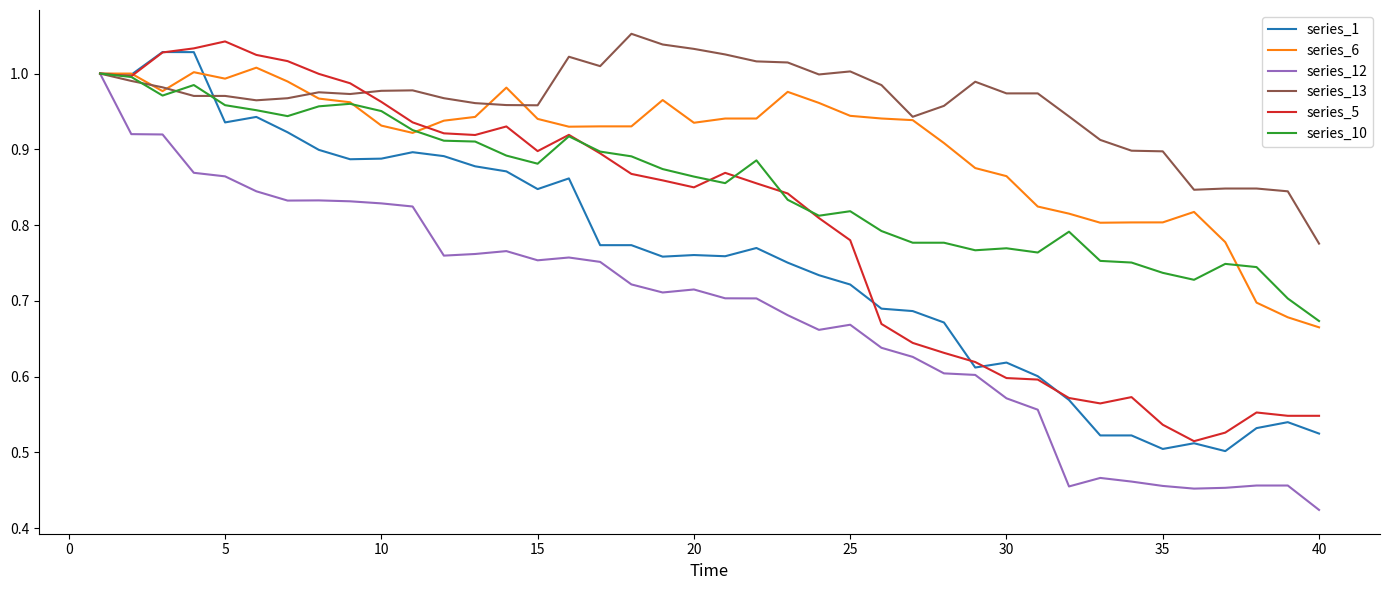

List the series in order of their overall mean, lowest first.

series_12, series_1, series_5, series_10, series_6, series_13